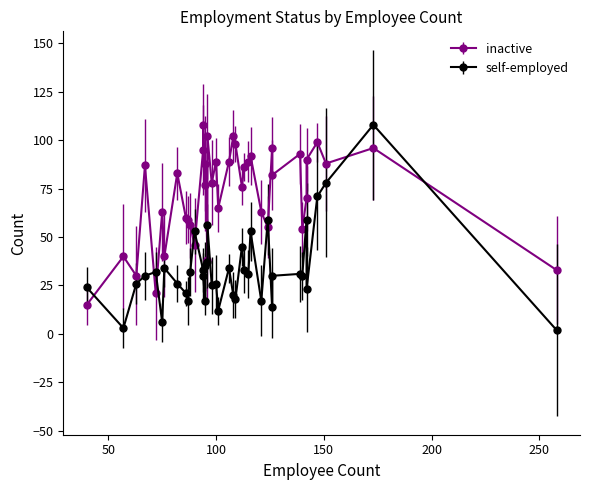

After their last crossing, which series has the higher values: inactive or self-employed?

inactive